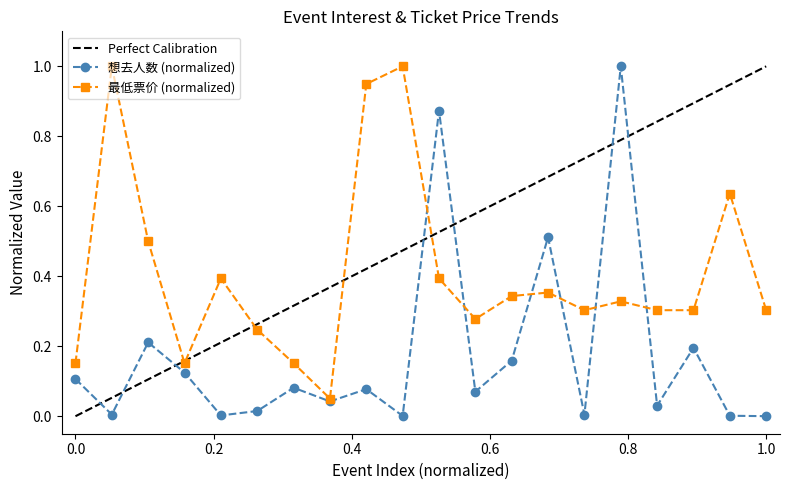

True or false: 最低票价 (normalized) has more than 1 points higher than both neighbors.

True